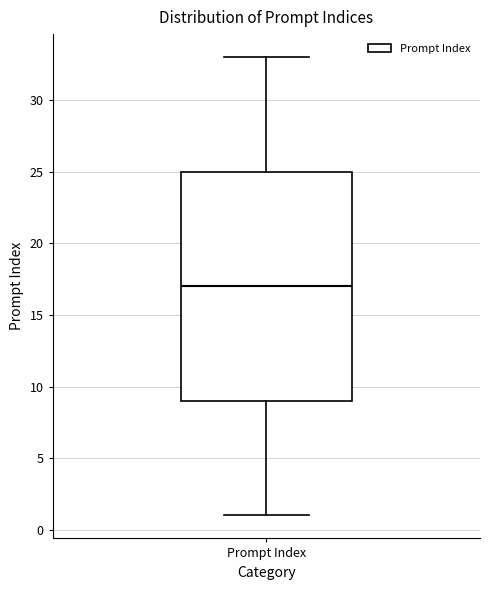

Read this box plot against the y-axis: the position of the median line, the range covered by the box, and the ends of both whiskers. The values are not printed on the chart, so give them approximately, as read against the axis.

median 17, box 9 to 25, whiskers 1 to 33